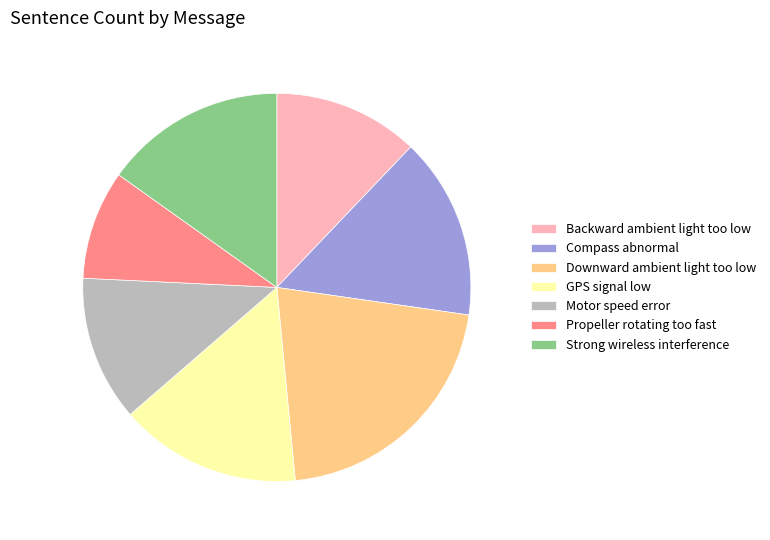

Which has a higher value, Downward ambient light too low or Backward ambient light too low?

Downward ambient light too low